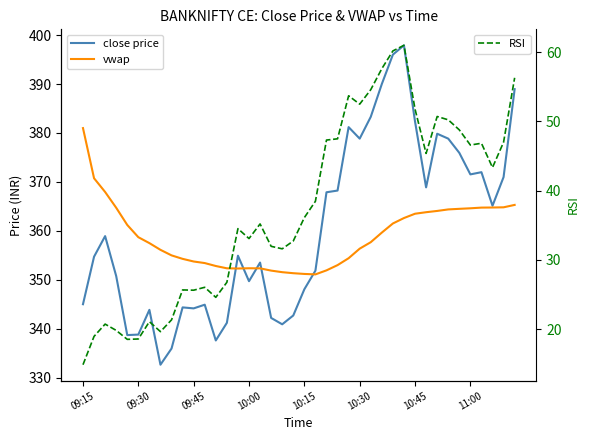

Which series ends up on top after the final intersection of close price and vwap?

close price